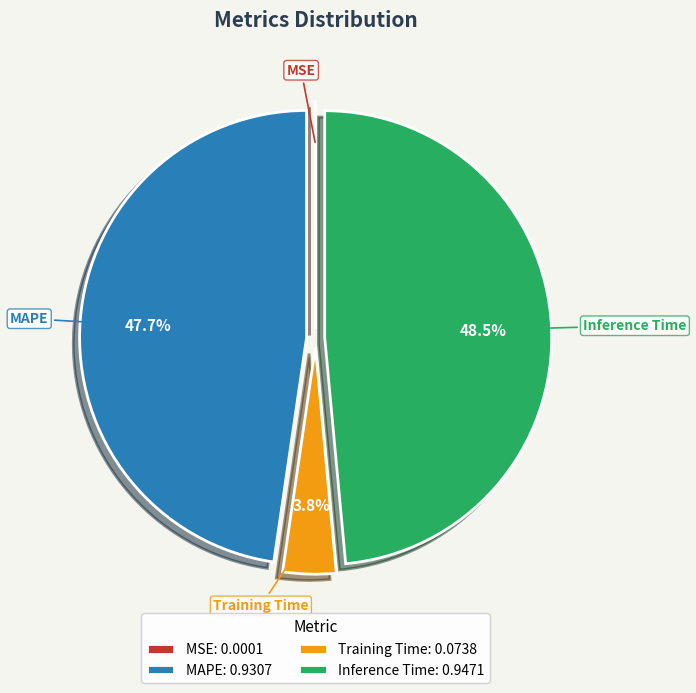

Which has a higher value, Inference Time: 0.9471 or MAPE: 0.9307?

Inference Time: 0.9471